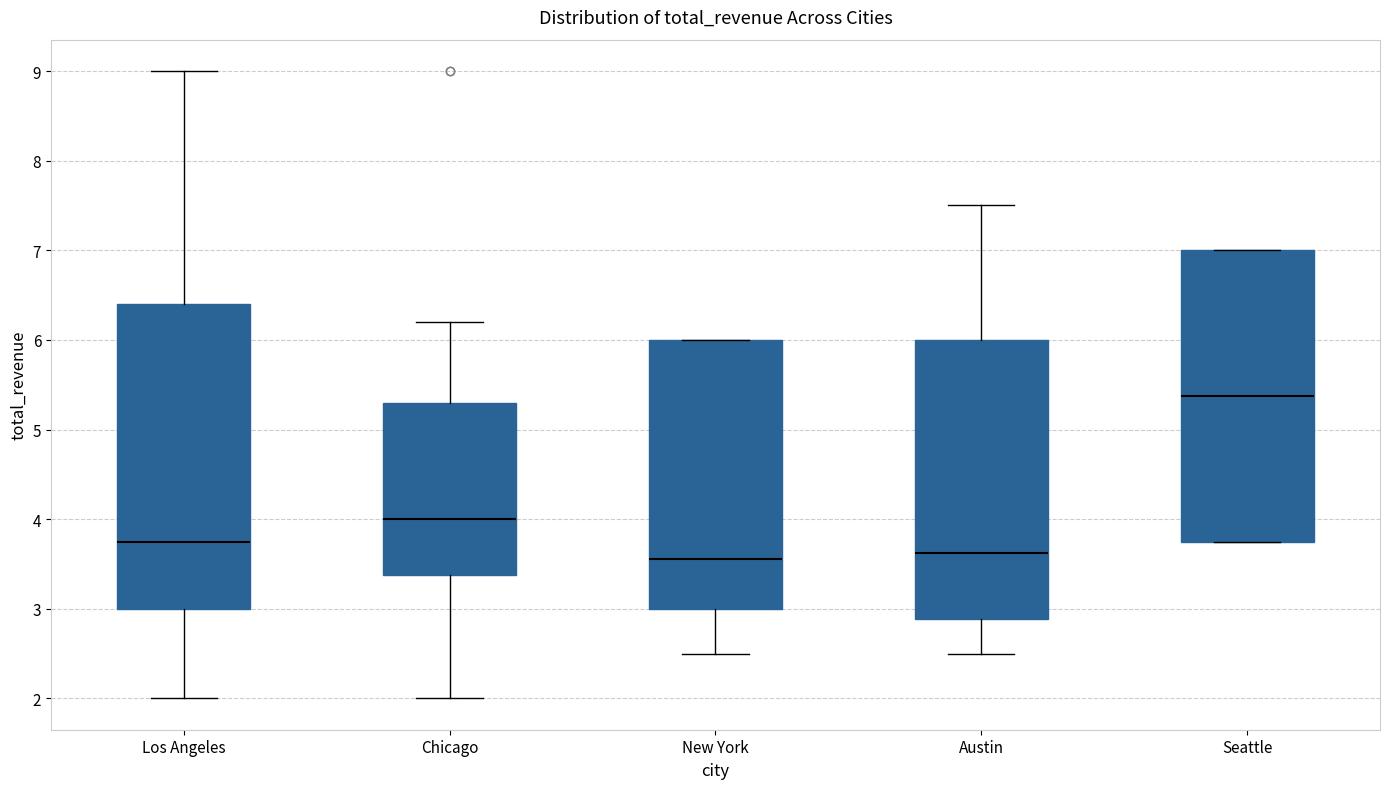

Comparing the boxes themselves (not the whiskers), which one is the tallest?

Los Angeles